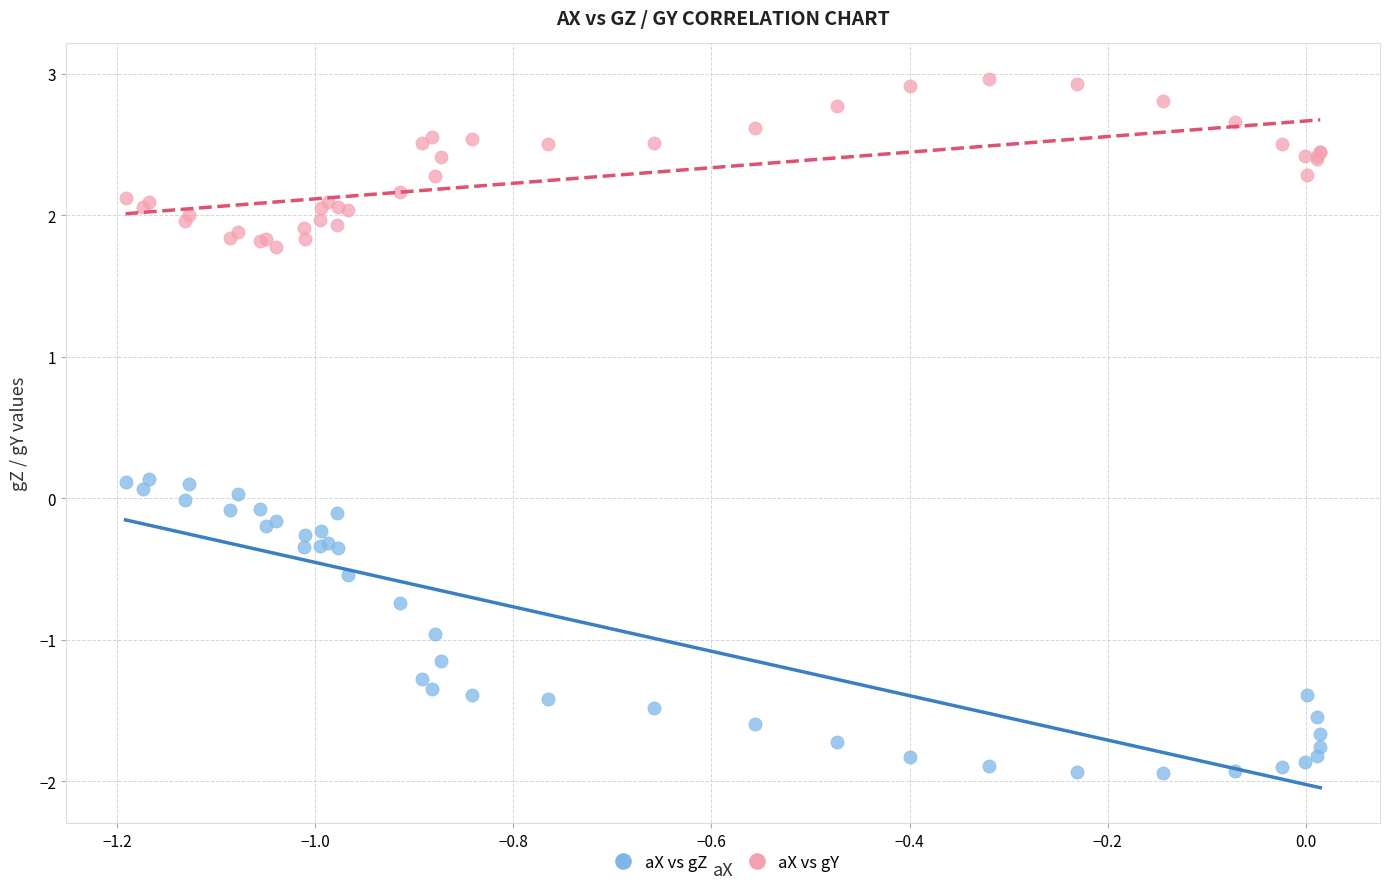

What is the X range (max minus min) for the scatter plot?

1.2